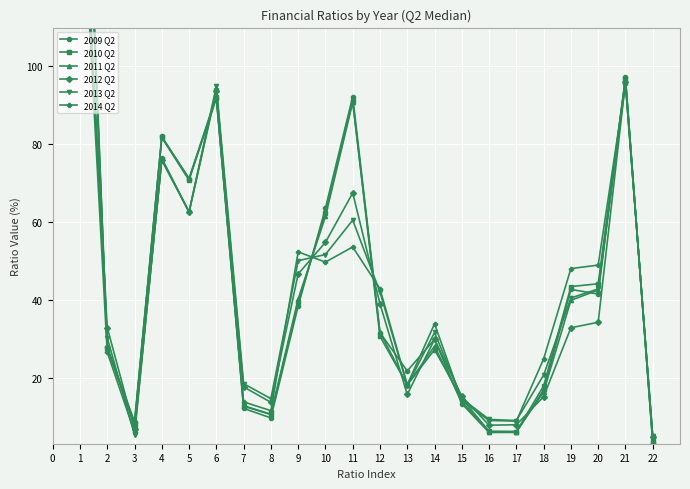

Rank the series at 16 from highest to lowest value.

2013 Q2, 2014 Q2, 2012 Q2, 2010 Q2, 2011 Q2, 2009 Q2